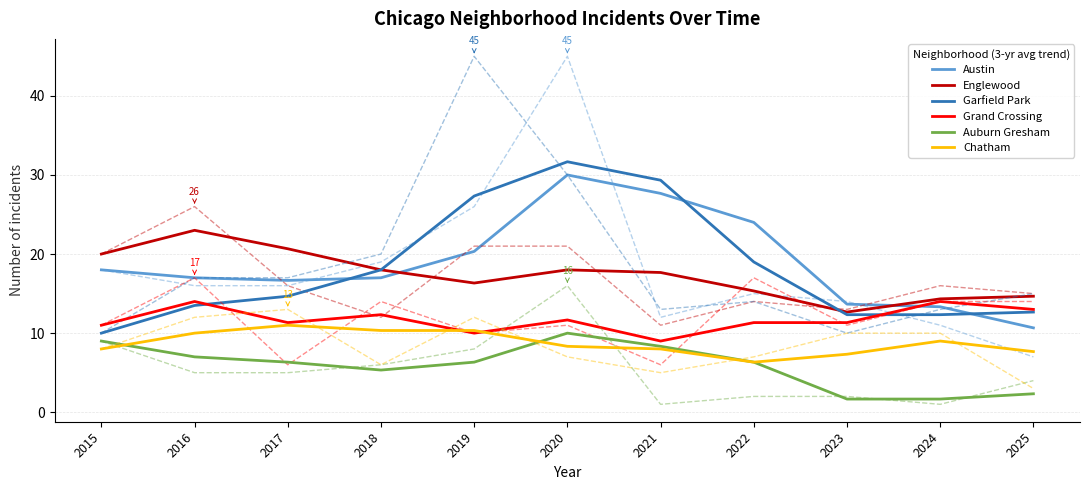

What is the difference between the highest and lowest values at 2024?

15.0